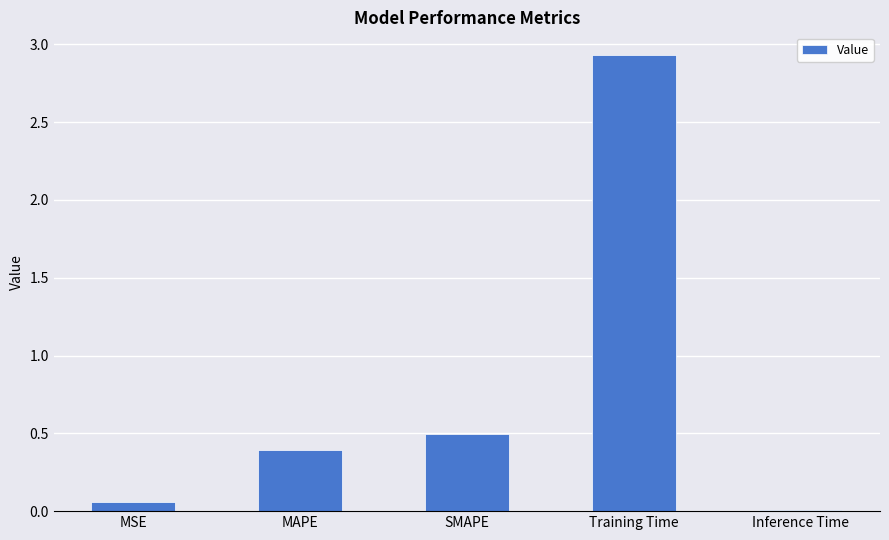

Which has a higher value, Inference Time or MSE?

MSE